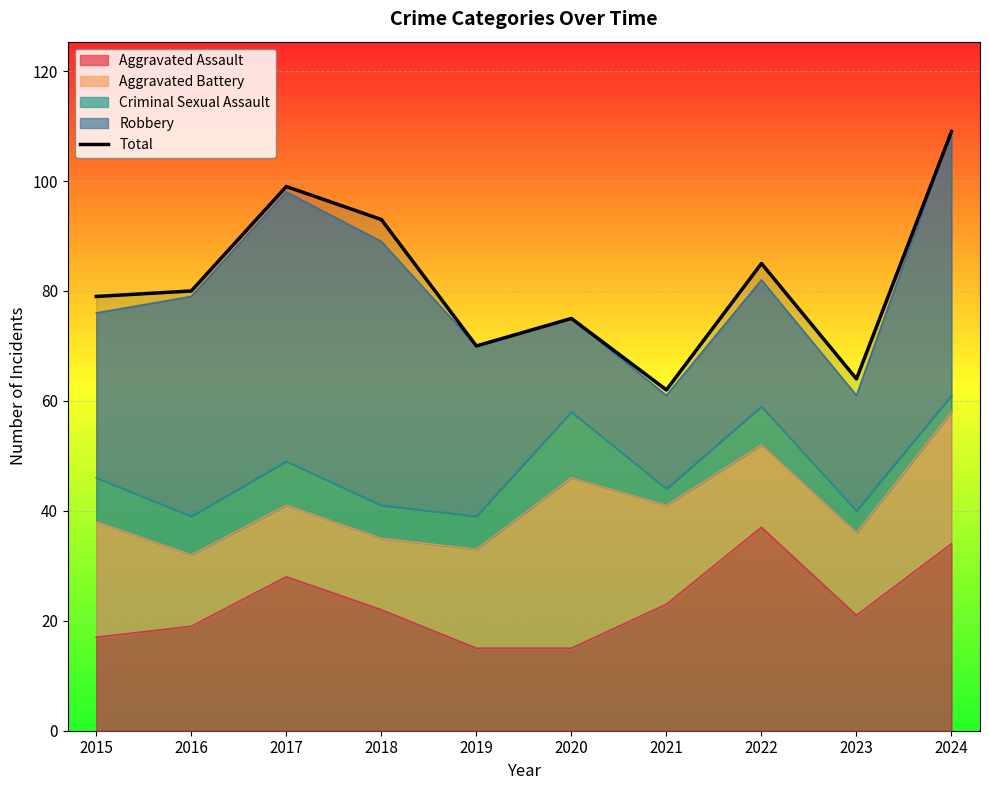

What is the ratio of the value at 2020 to the value at 2017?

0.8